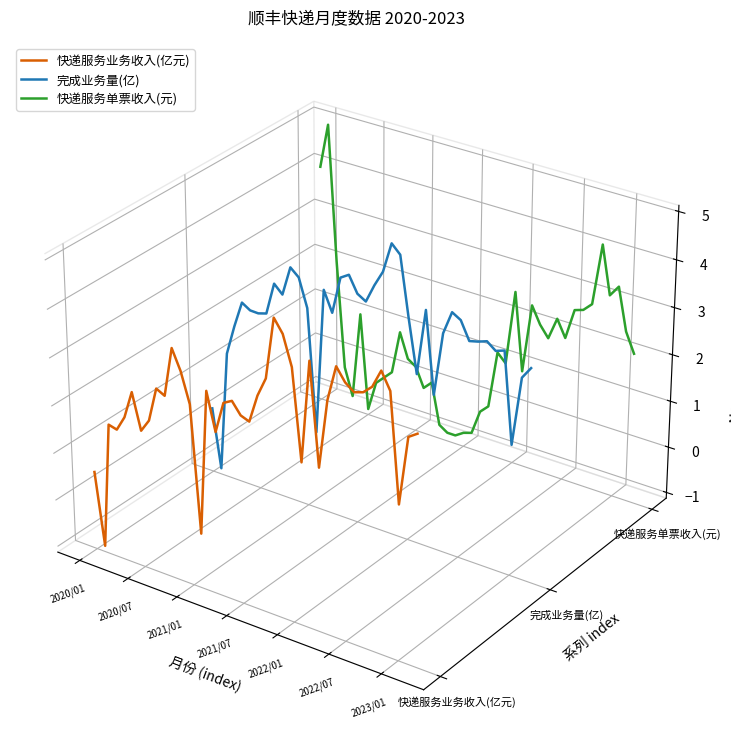

The value of 快递服务业务收入(亿元) at 18 is -0.0. True or false?

False